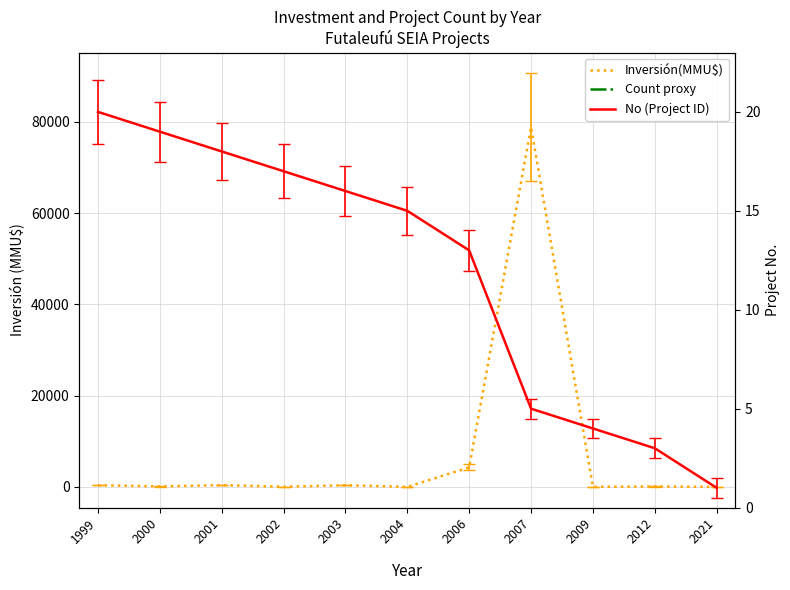

List the series in order of their overall mean, lowest first.

No (Project ID), Inversión(MMU$)